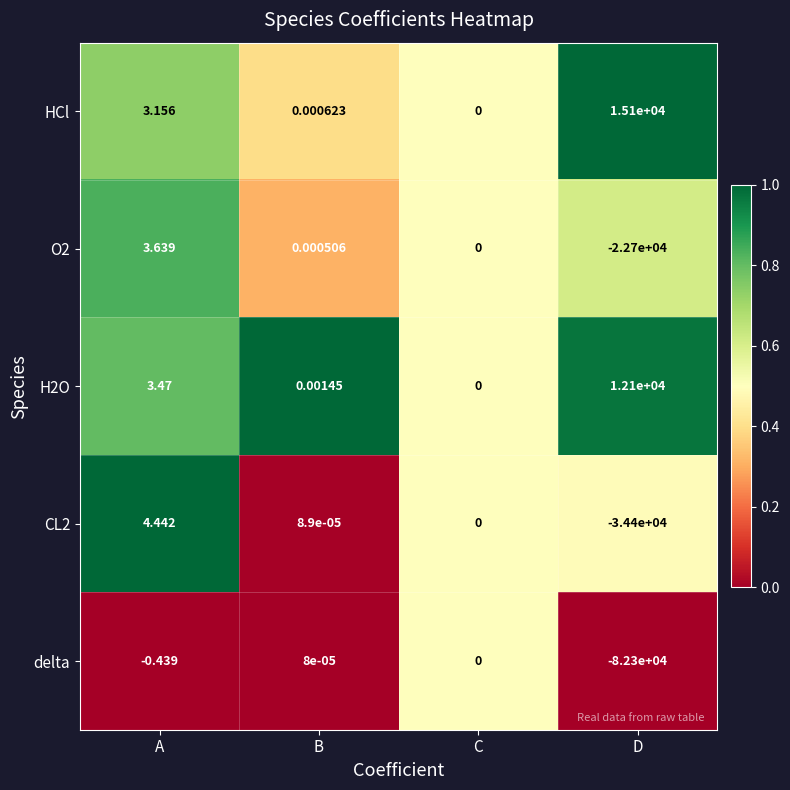

Rank the categories by O2 value from lowest to highest.

D, C, B, A